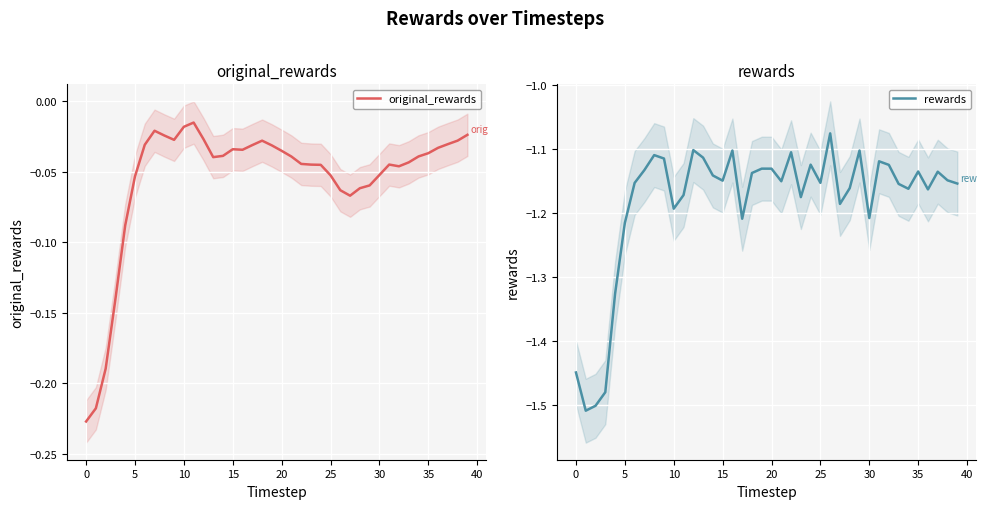

What are all the series names shown in the legend?

original_rewards, rewards